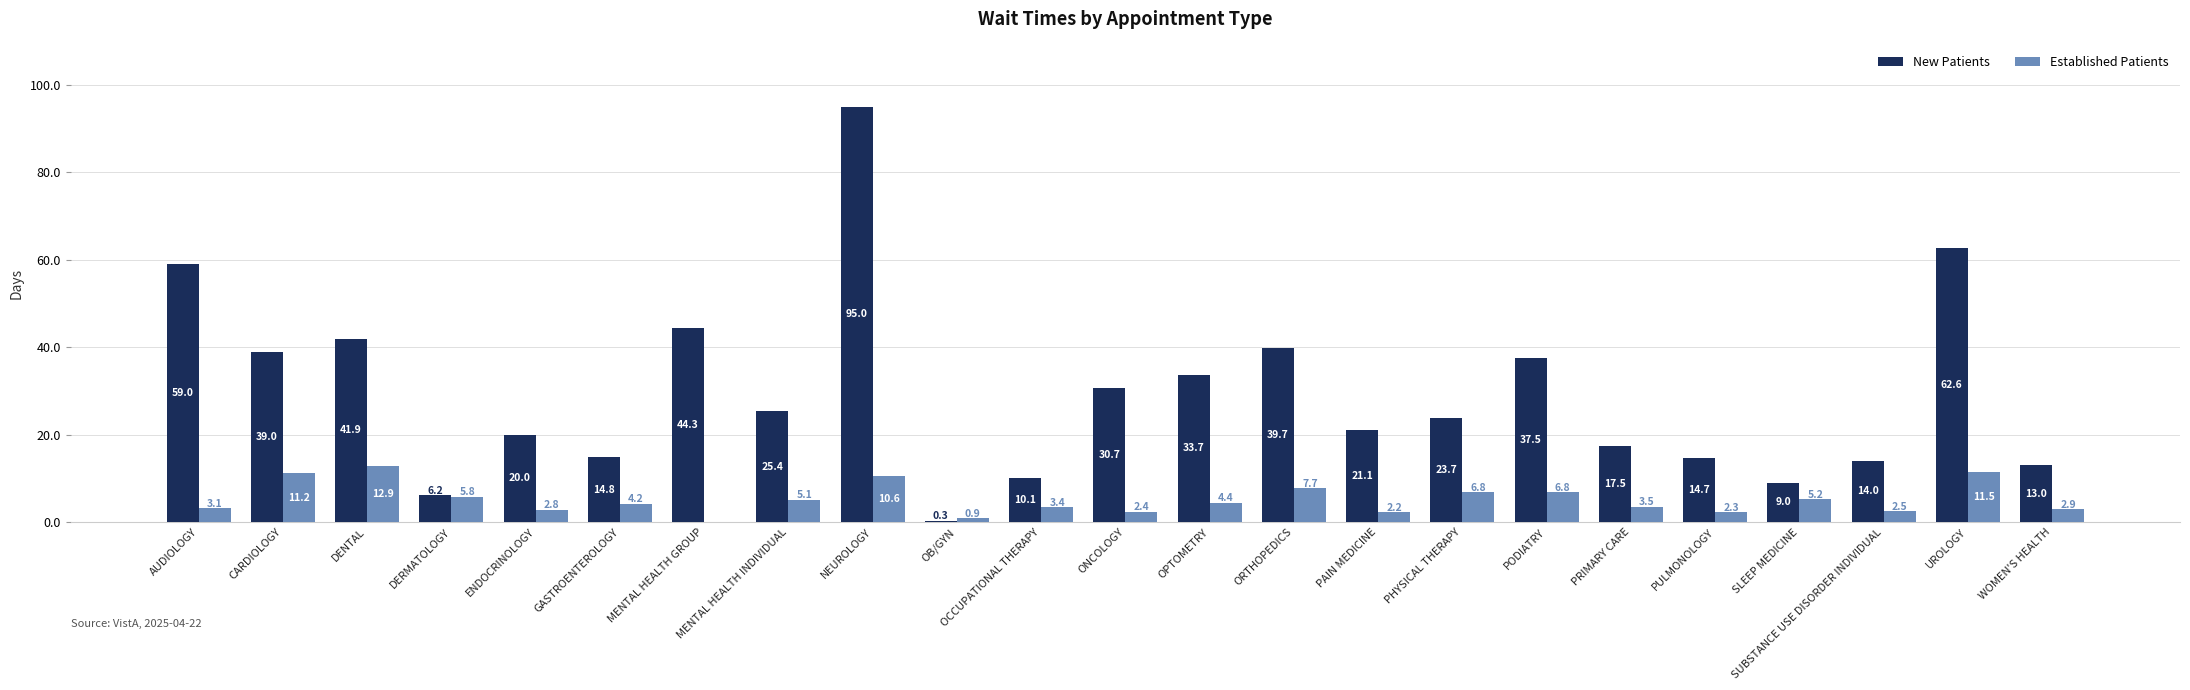

What is the total value across all series at PRIMARY CARE?

21.0